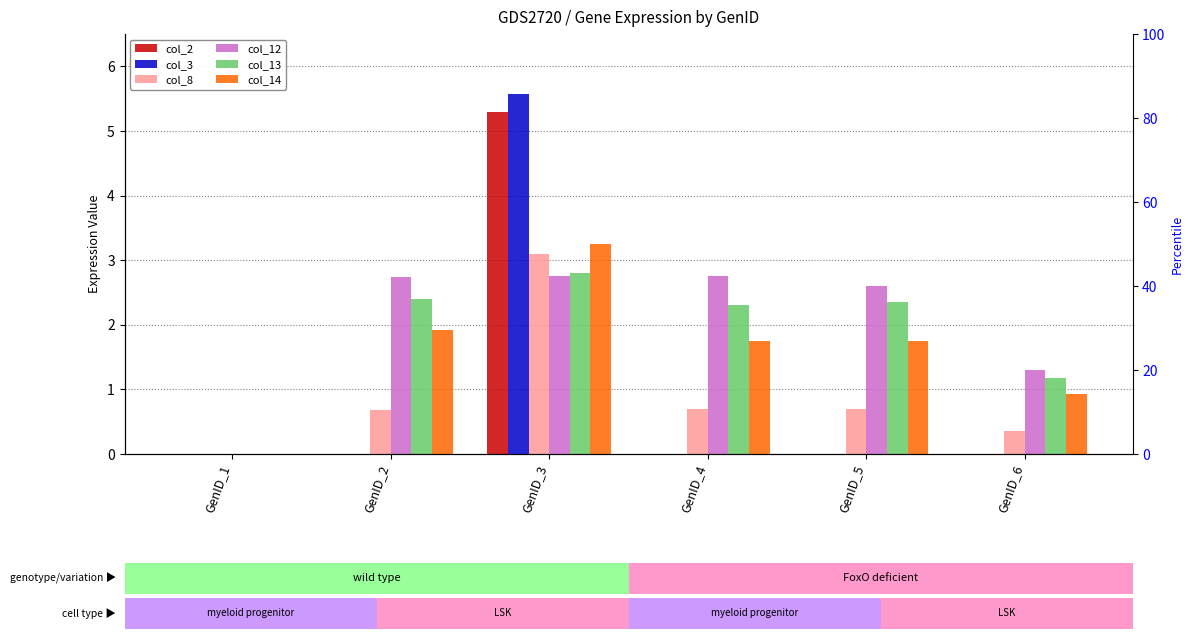

At which label does col_2 reach its minimum?

GenID_1